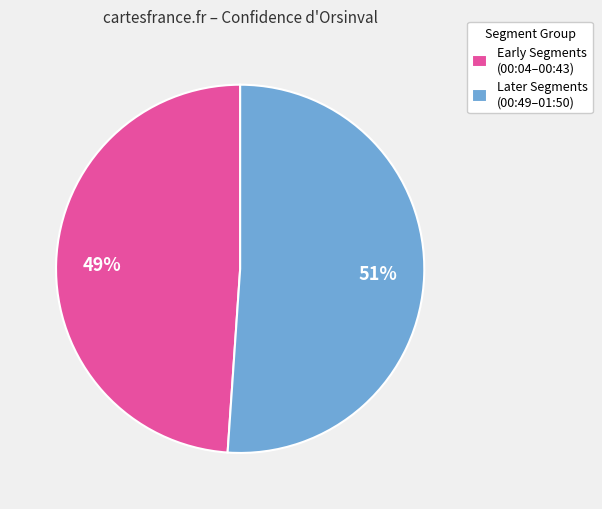

Combined, do Early Segments (00:04–00:43) and Later Segments (00:49–01:50) account for over 50%?

Yes